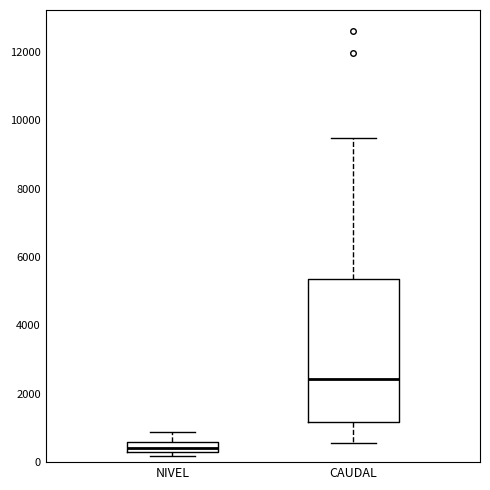

Which box's median line is the lowest?

NIVEL